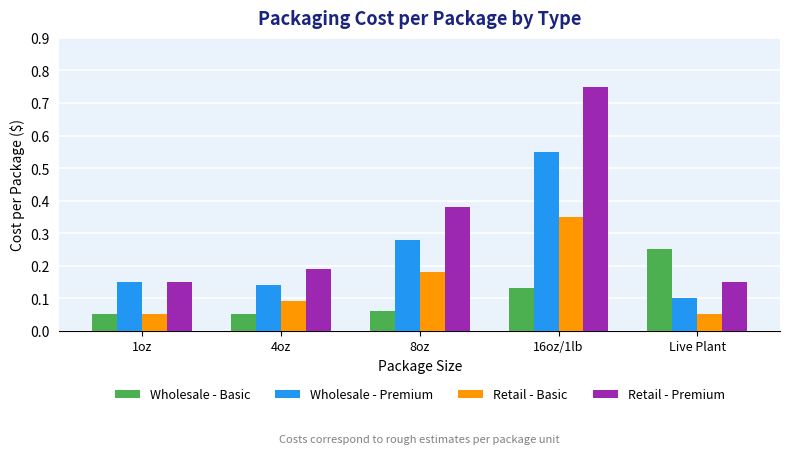

How many groups of bars are there?

5